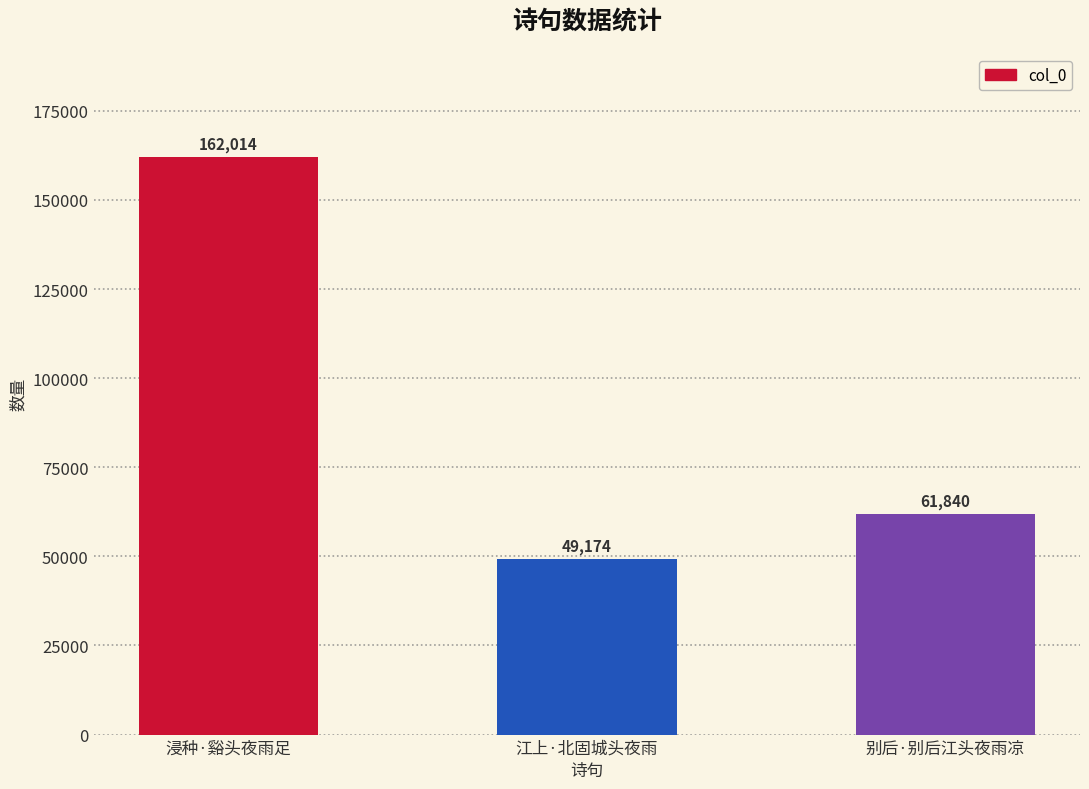

Is it true that the value at 江上·北固城头夜雨 is 68482?

False